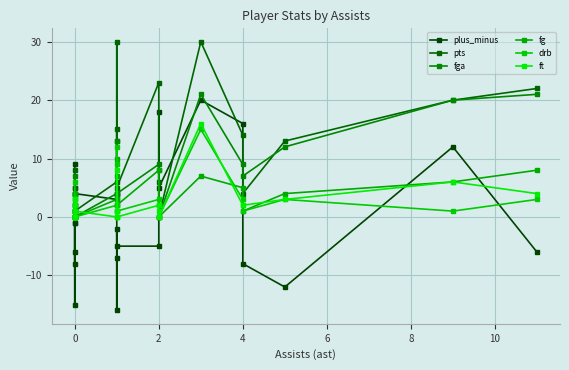

How many data points in fg are above 2?

10